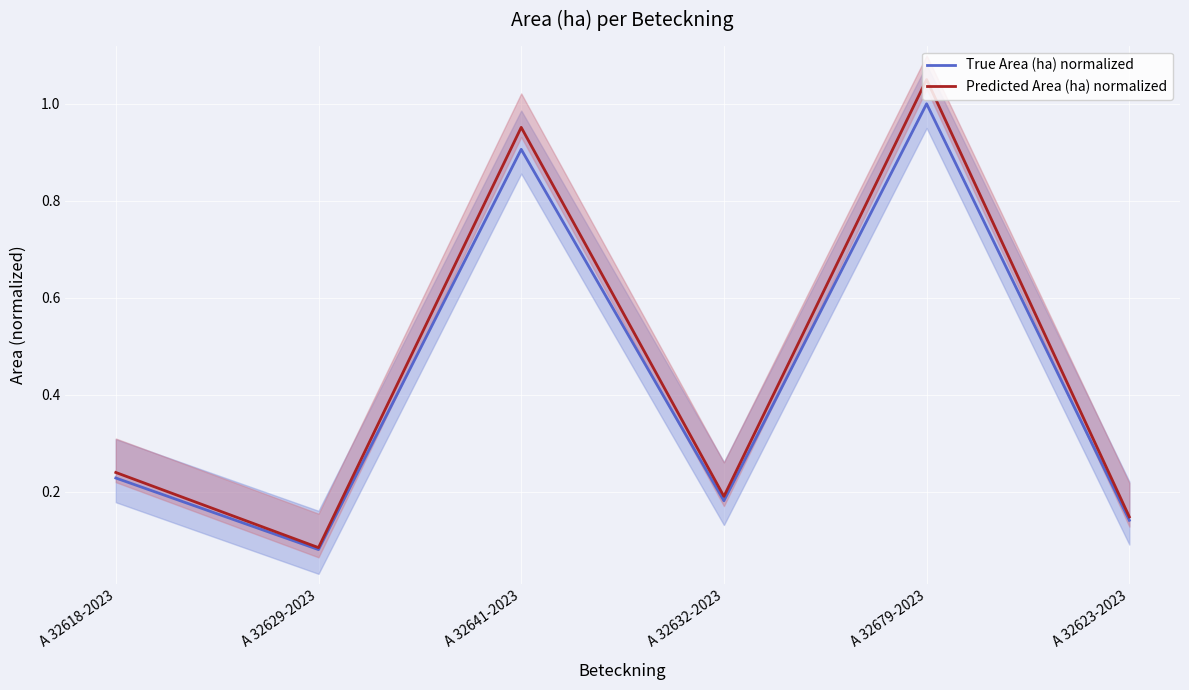

What is the difference between the second highest and minimum values in the True Area (ha) normalized series?

0.8